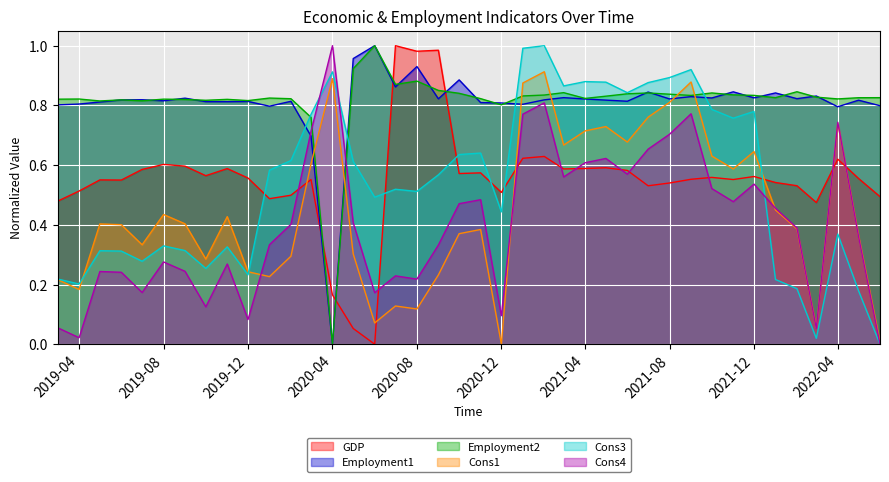

What are all the series names shown in the legend?

GDP, Employment1, Employment2, Cons1, Cons3, Cons4